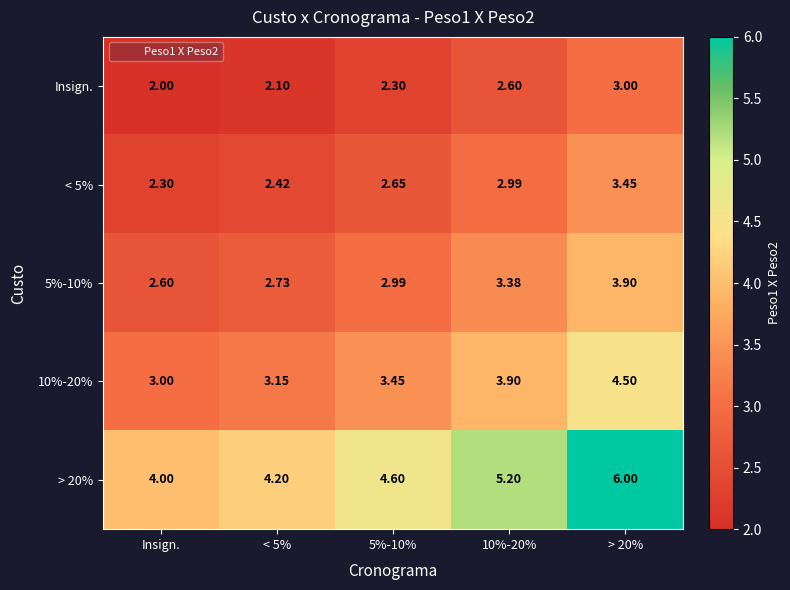

Which category has the lowest value across all series?

Insign.